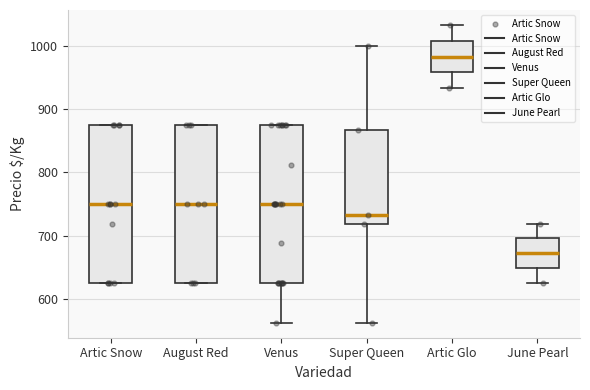

Which box has the lowest median line?

June Pearl